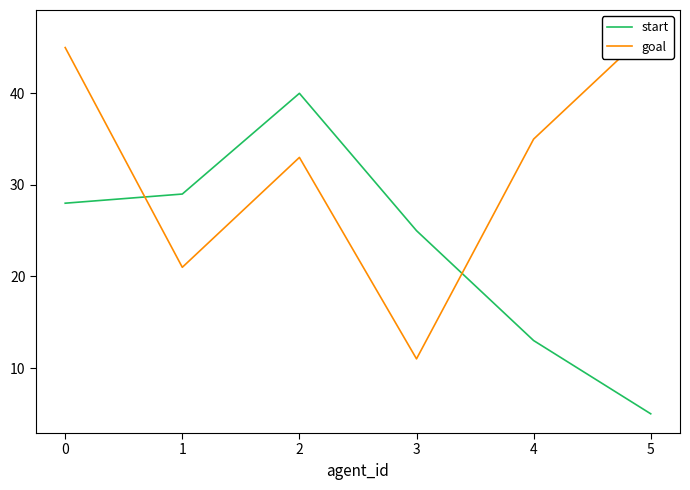

Which category has the highest value in the start series?

2